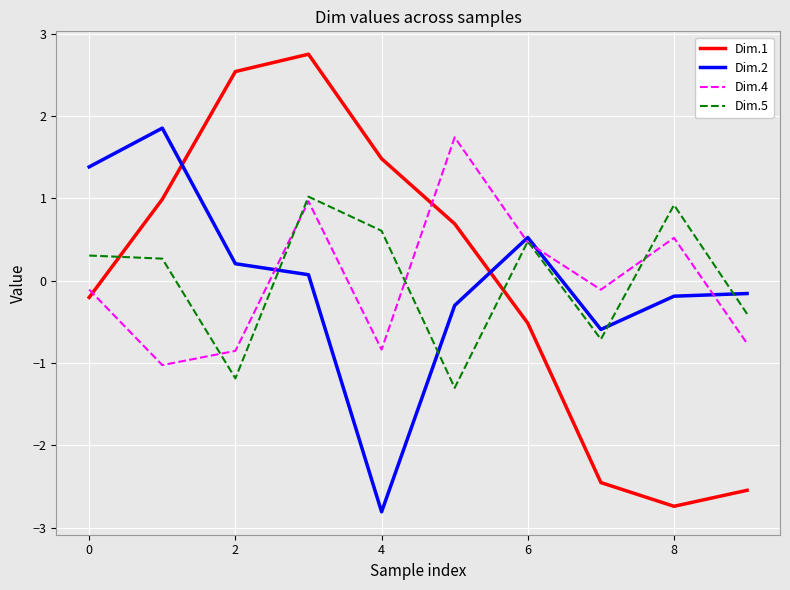

Which series ends up on top after the final intersection of Dim.2 and Dim.1?

Dim.2